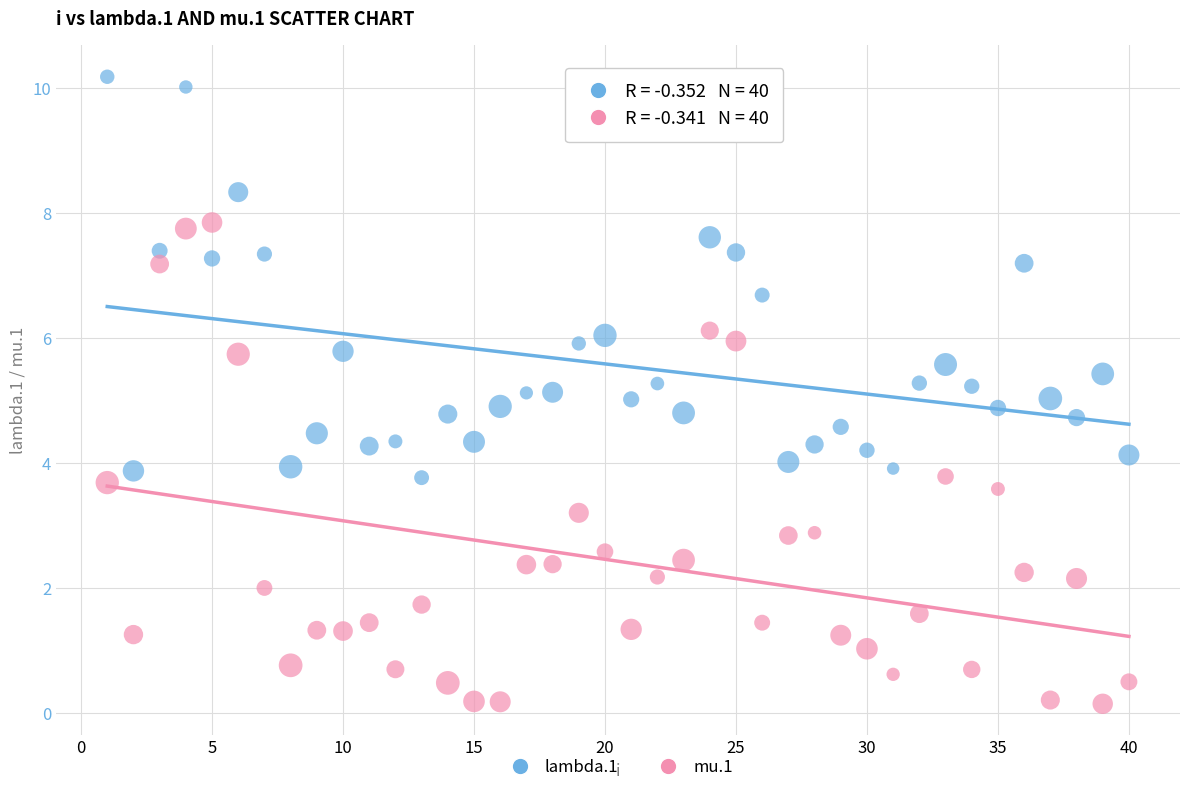

Which series contains the highest Y value?

lambda.1